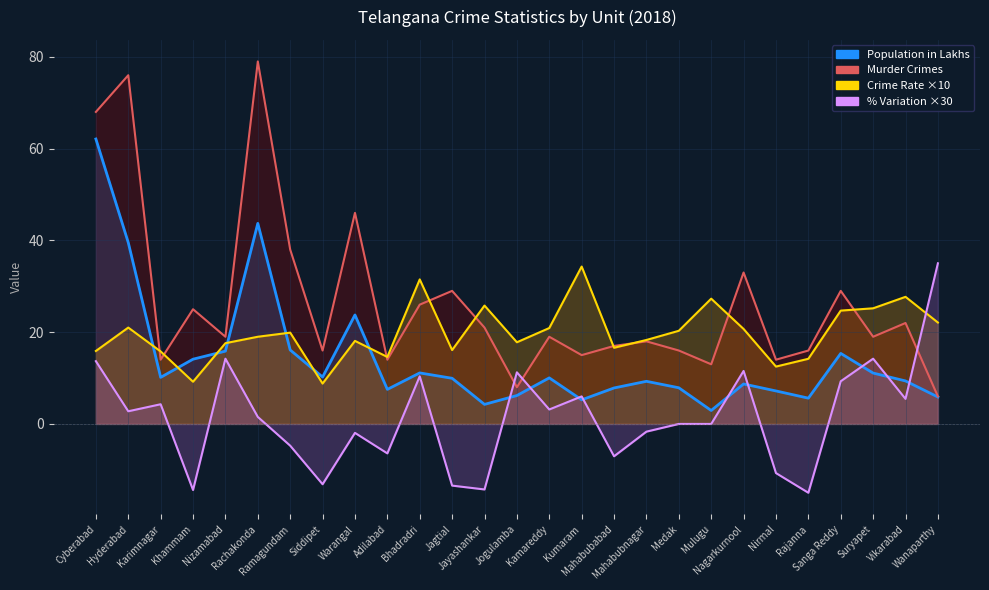

True or false: Population in Lakhs has a value of 10.0 at Kamareddy.

True